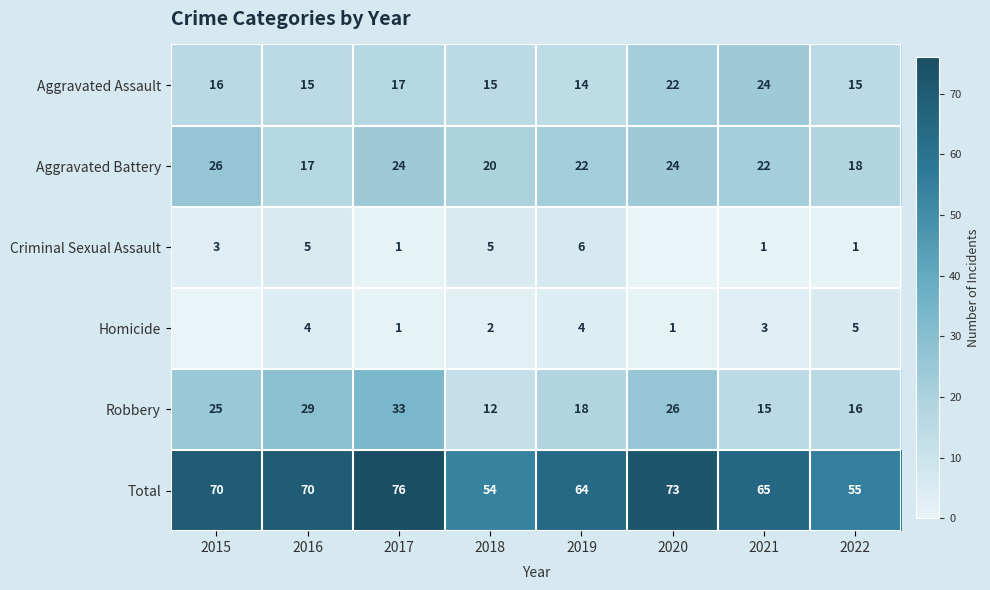

What is the minimum value for Robbery?

12